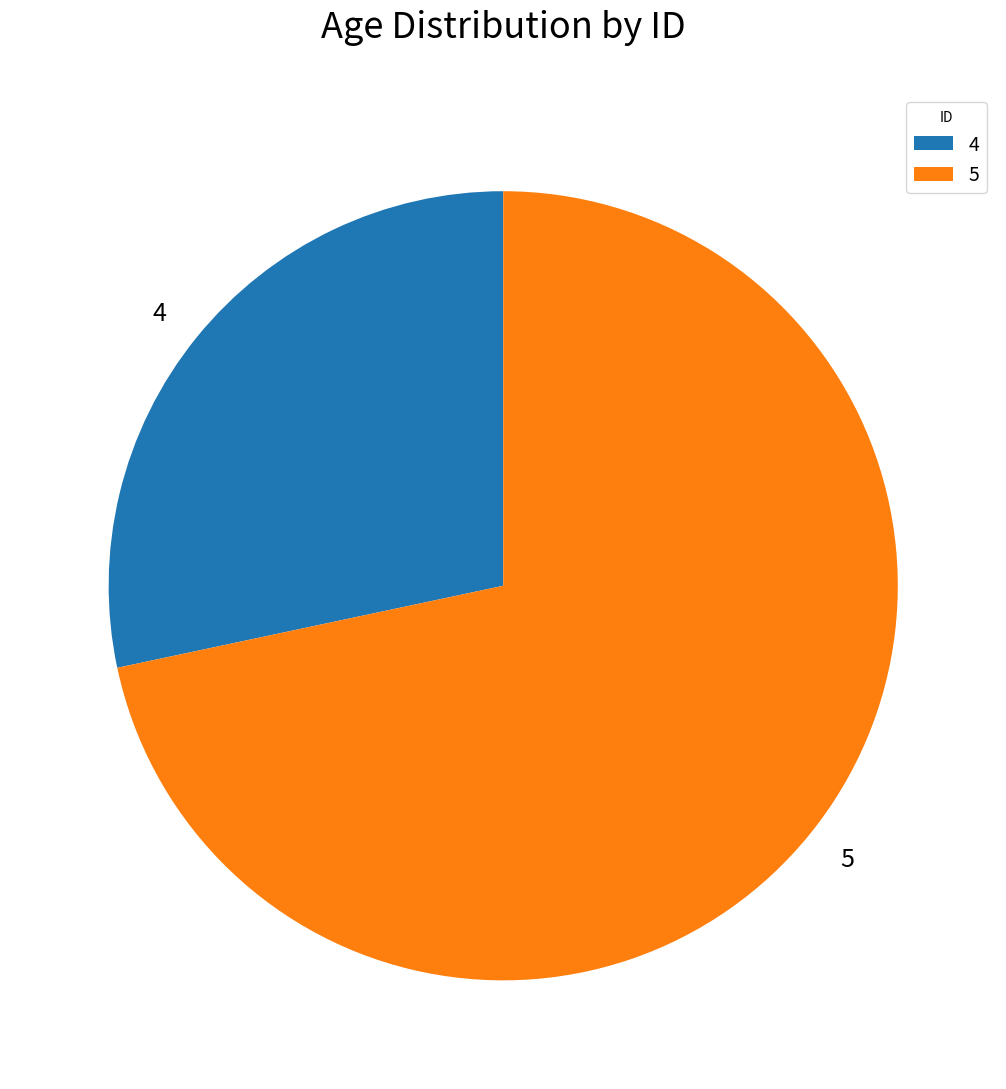

How many segments does this pie chart have?

2